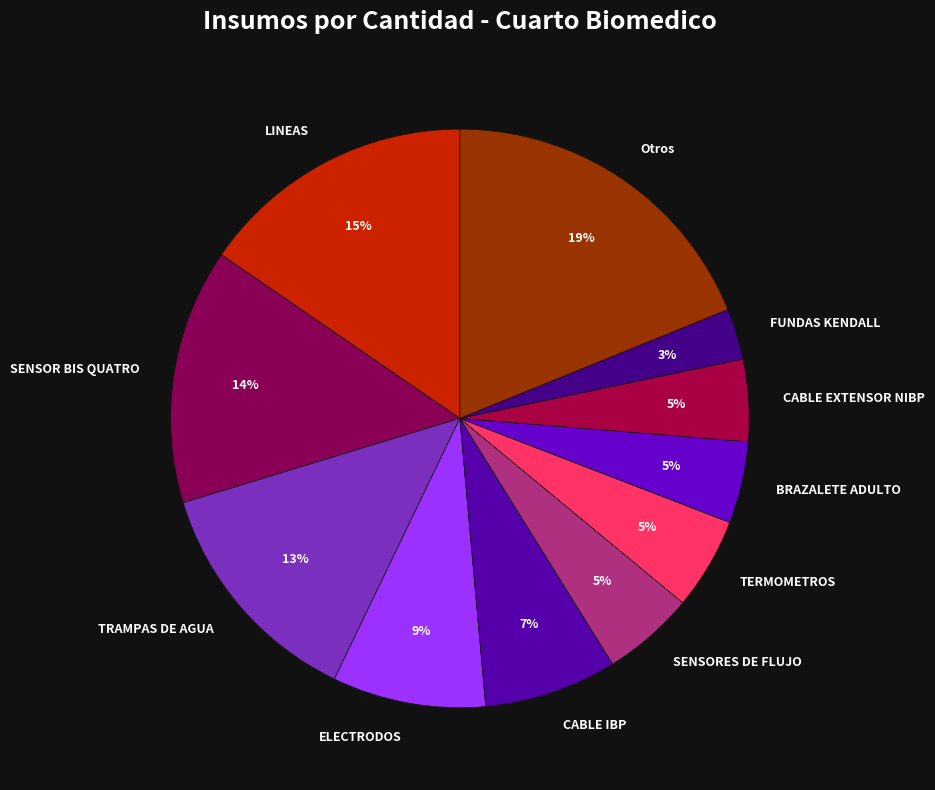

Is there a majority slice in this chart?

No